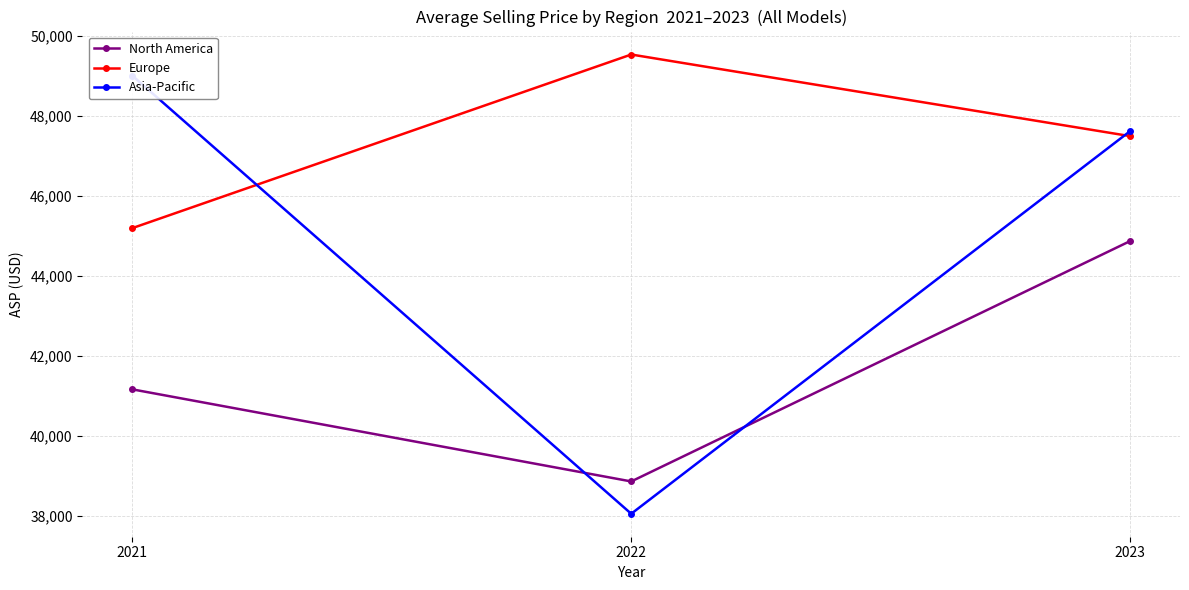

What are all the series names shown in the legend?

North America, Europe, Asia-Pacific